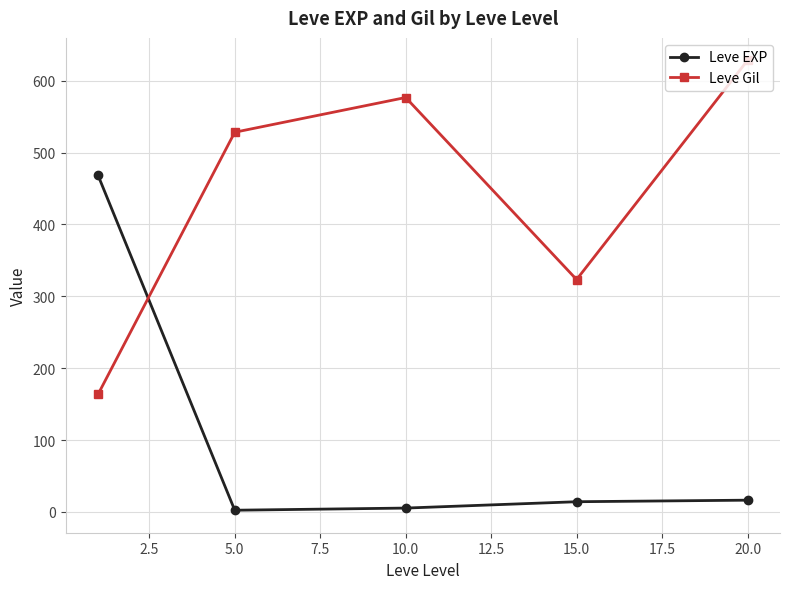

What is the value of the Leve Gil point at the 5th from the left?

628.3